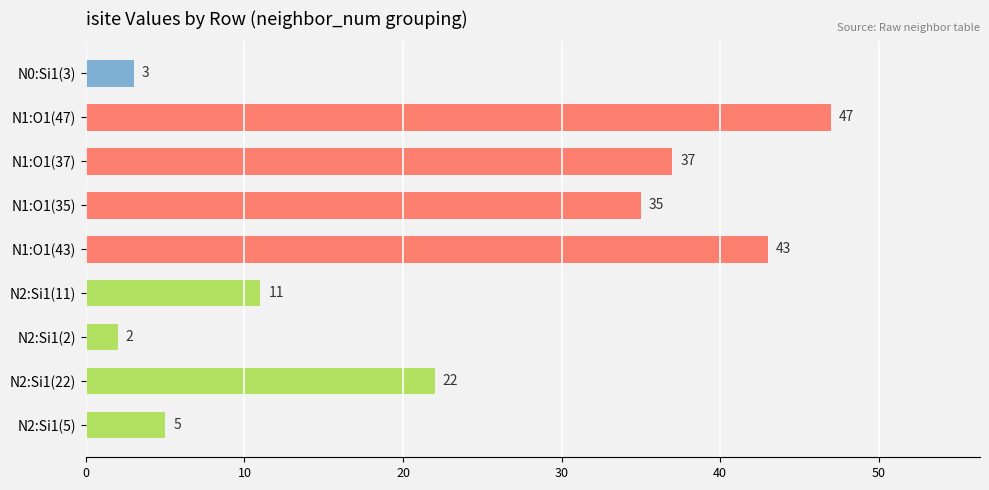

How many data points are less than 22?

4